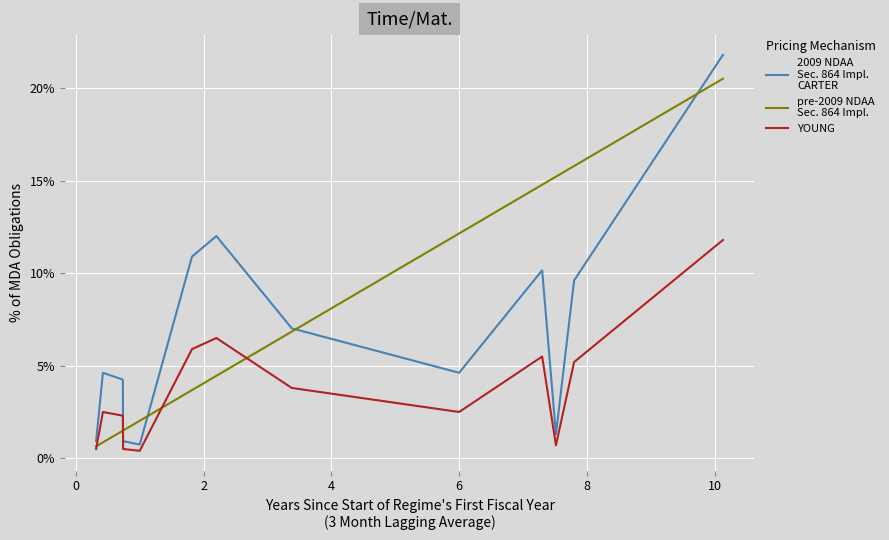

What is the maximum value shown in the chart?

21.8